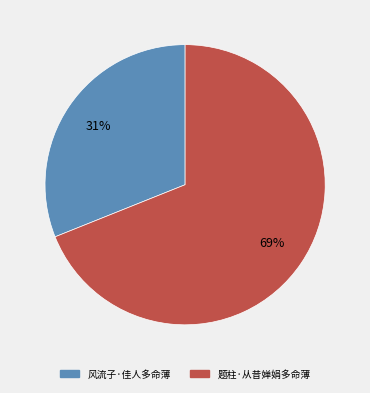

To the nearest percent, what is the difference between the largest and smallest slice percentages?

38%